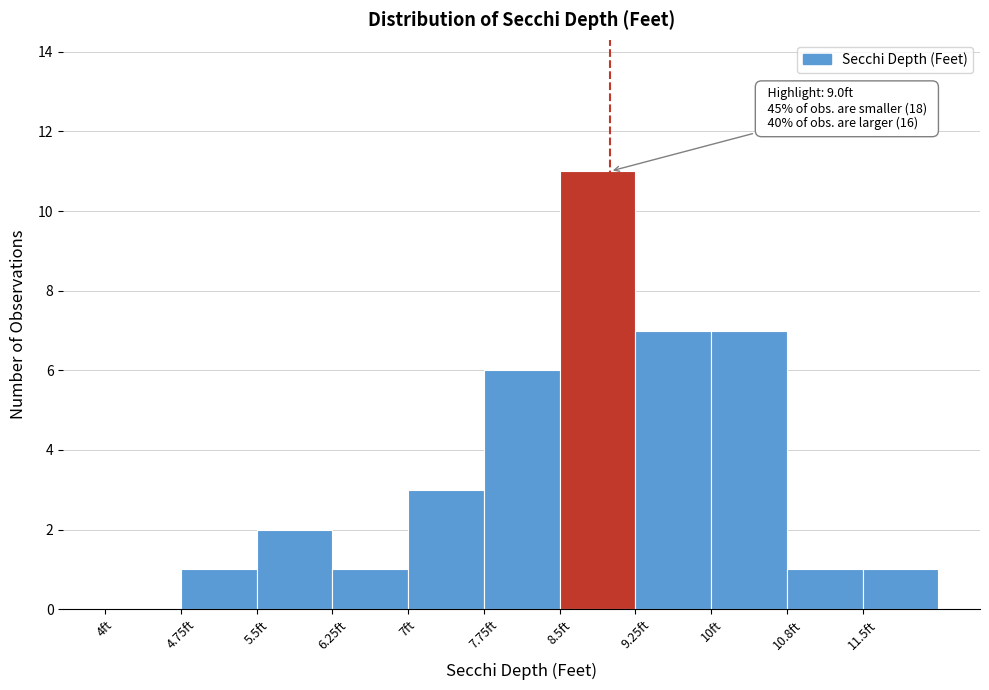

Over which range of the x-axis is the bar tallest?

8.50 to 9.25